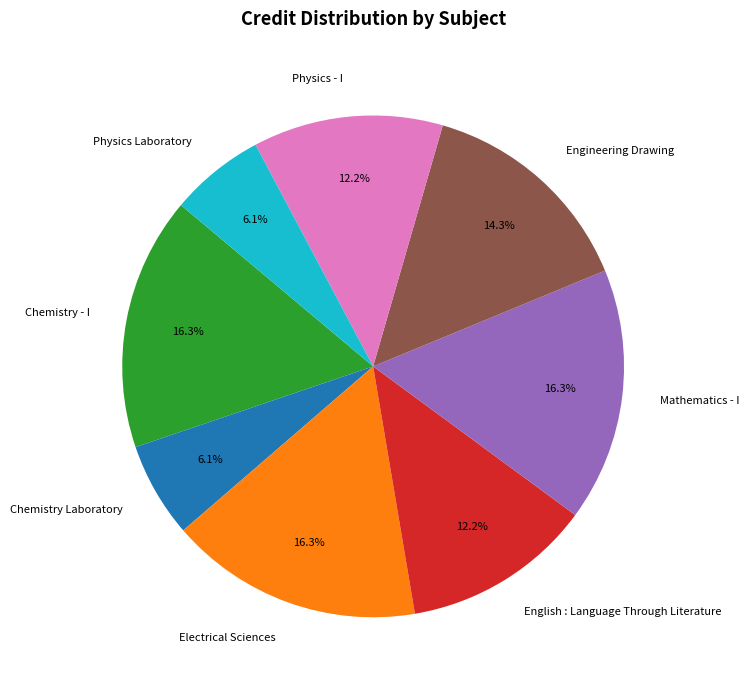

How much of the chart is everything except Electrical Sciences?

83.7%